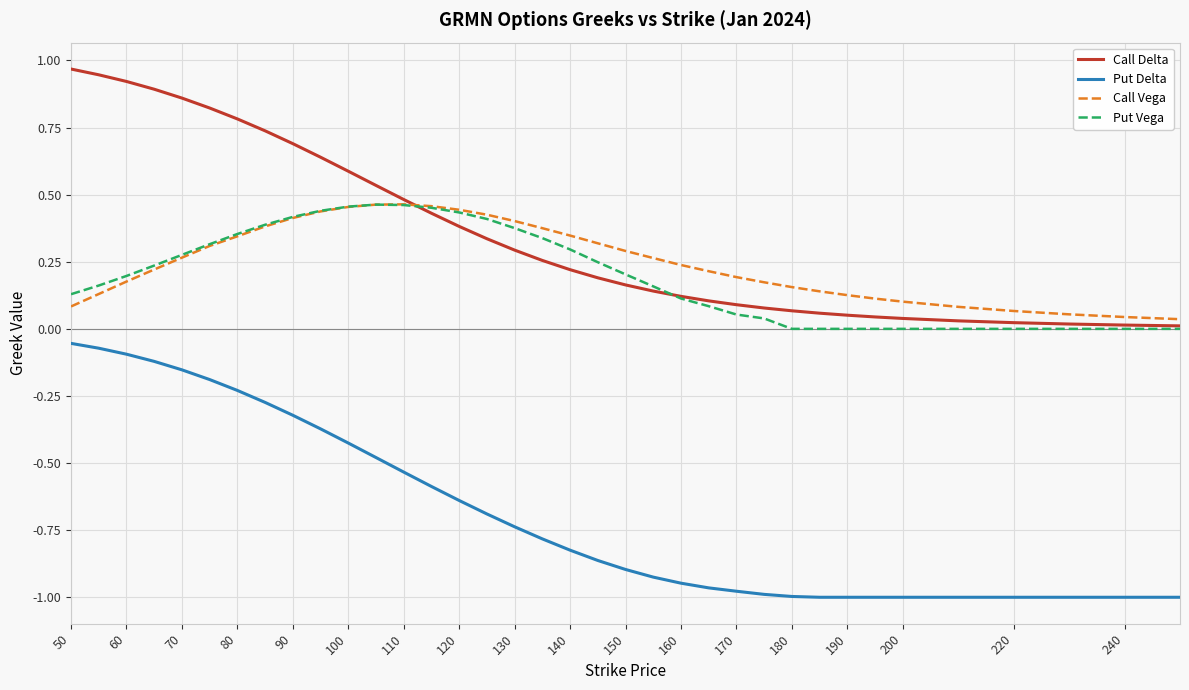

Which series has the largest total across all categories?

Call Delta